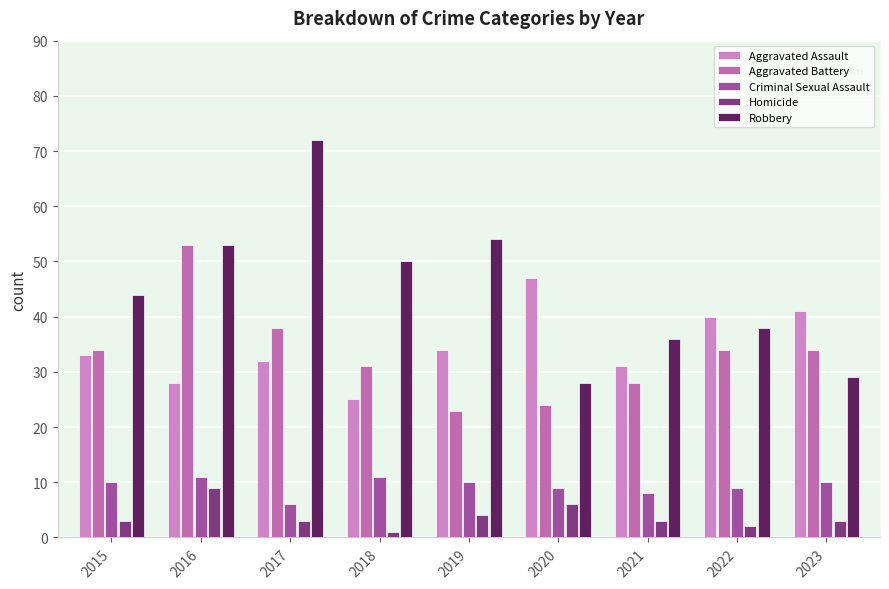

Rank the series by their maximum value, from highest to lowest.

Robbery, Aggravated Battery, Aggravated Assault, Criminal Sexual Assault, Homicide